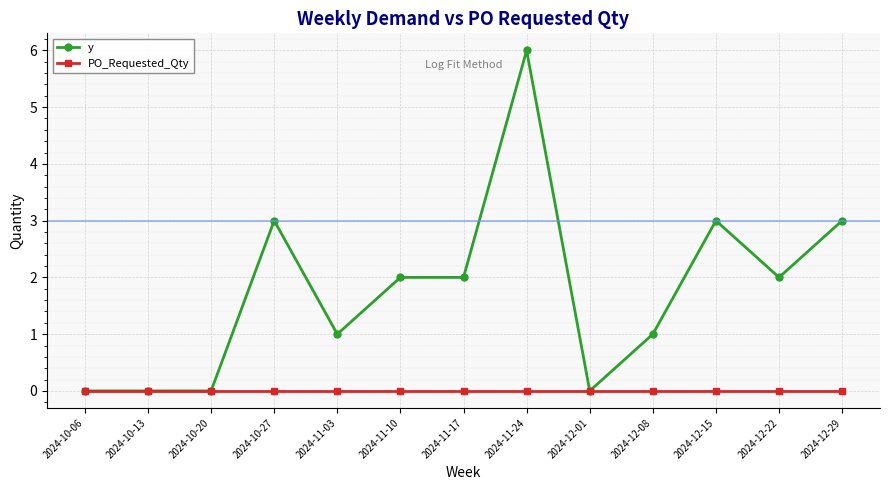

Which series has the largest total across all categories?

y